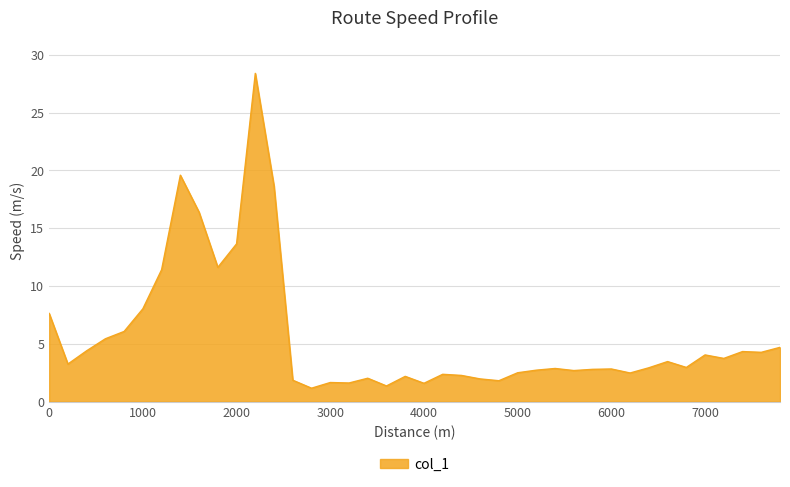

What is the greatest value displayed?

28.4